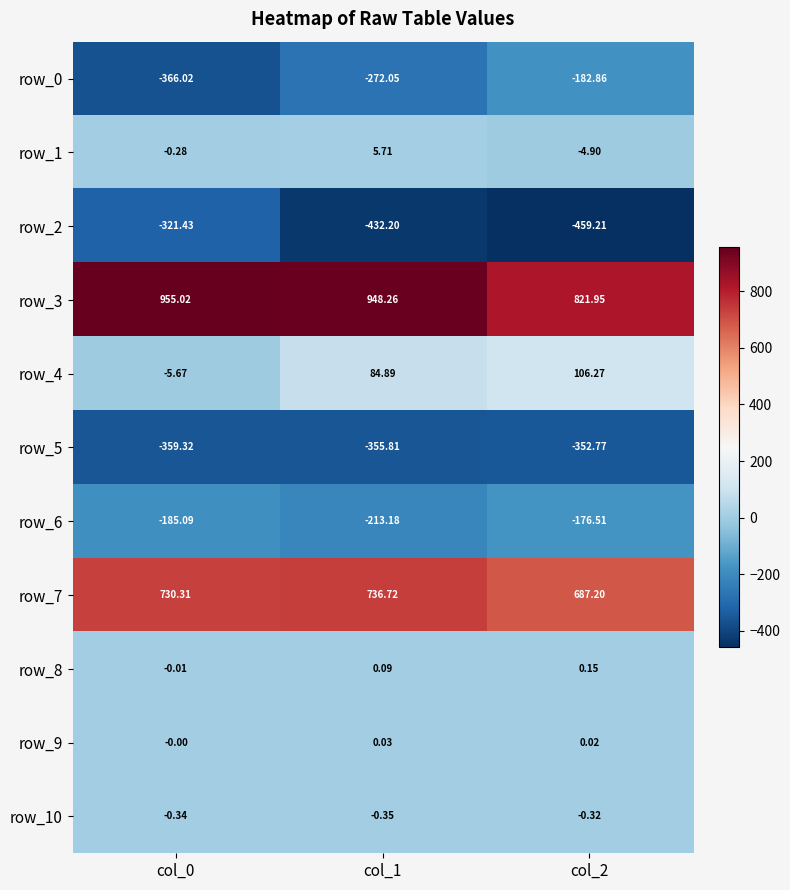

Is the value of row_7 at col_0 greater than the value of row_3 at col_1?

No